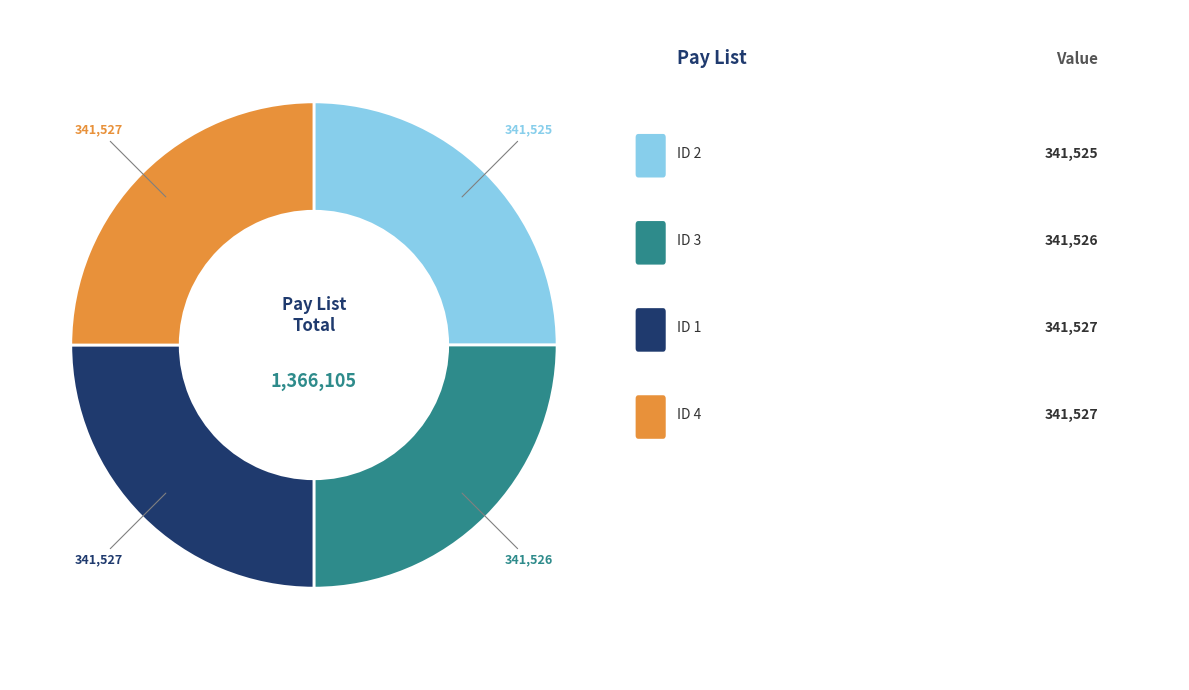

Rank the categories by value from highest to lowest.

1, 4, 3, 2